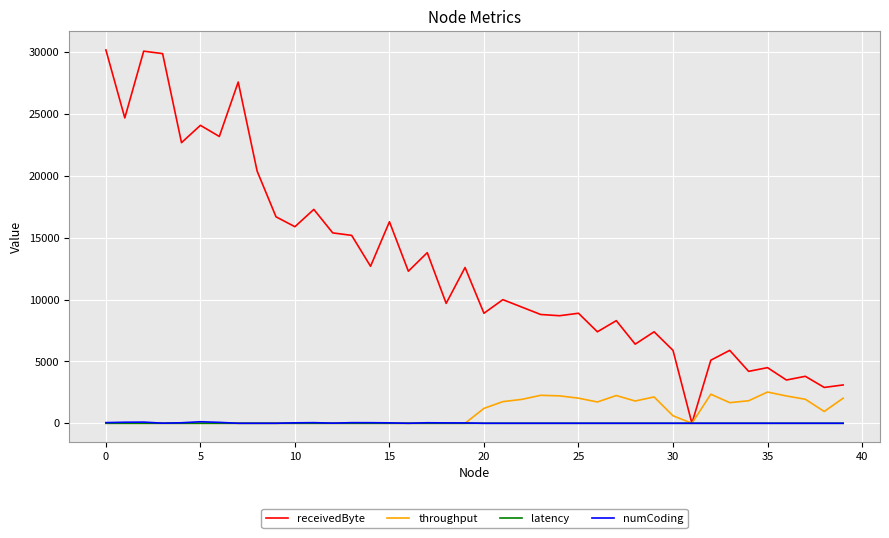

What is the maximum value for throughput?

2526.8